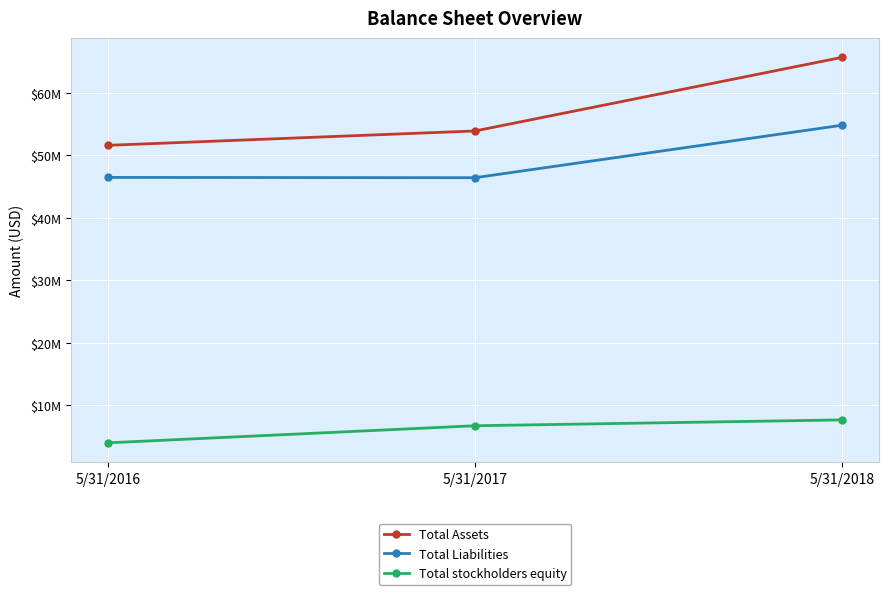

What value does the Total Liabilities series have at 5/31/2016, to the nearest 10?

46478430